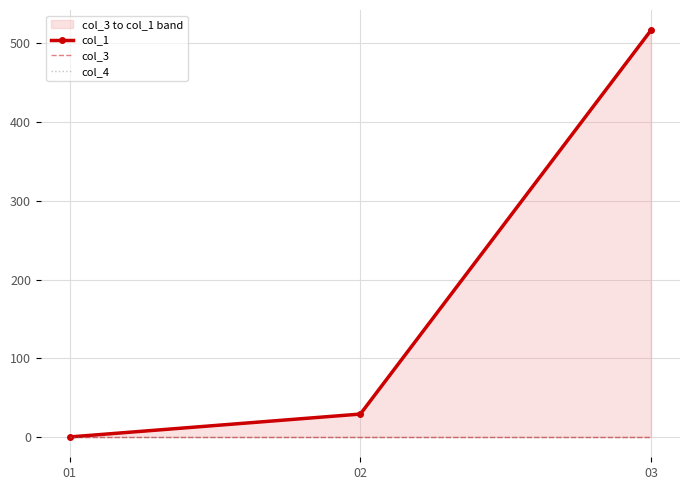

List the series in order of their peak value, highest first.

col_1, col_3, col_4